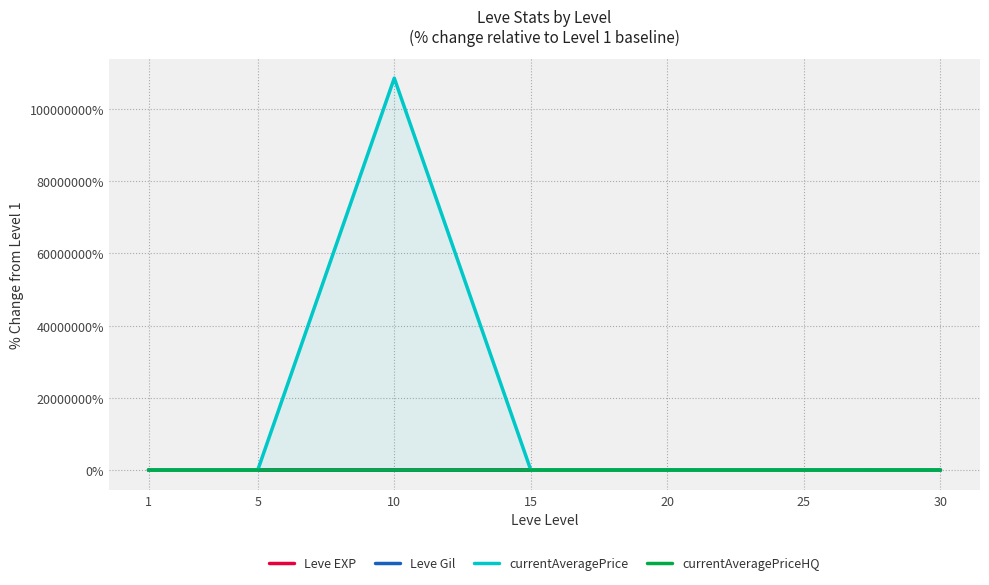

The Leve EXP series shows 1485.7 at 10. True or false?

True